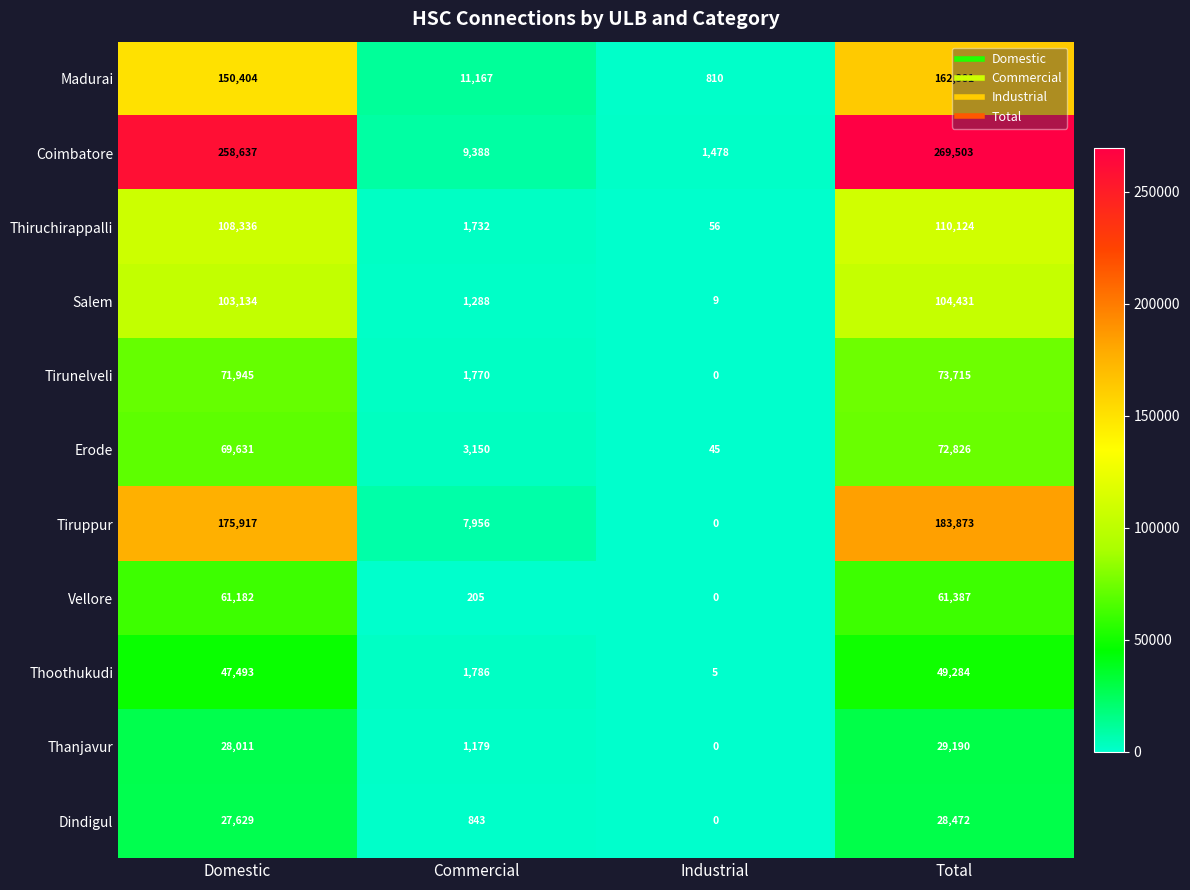

At how many categories does at least one series exceed 113848?

2